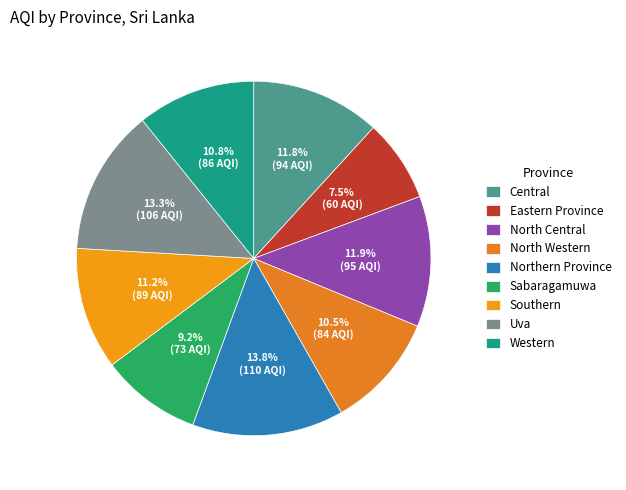

Is Southern the majority of the pie?

No